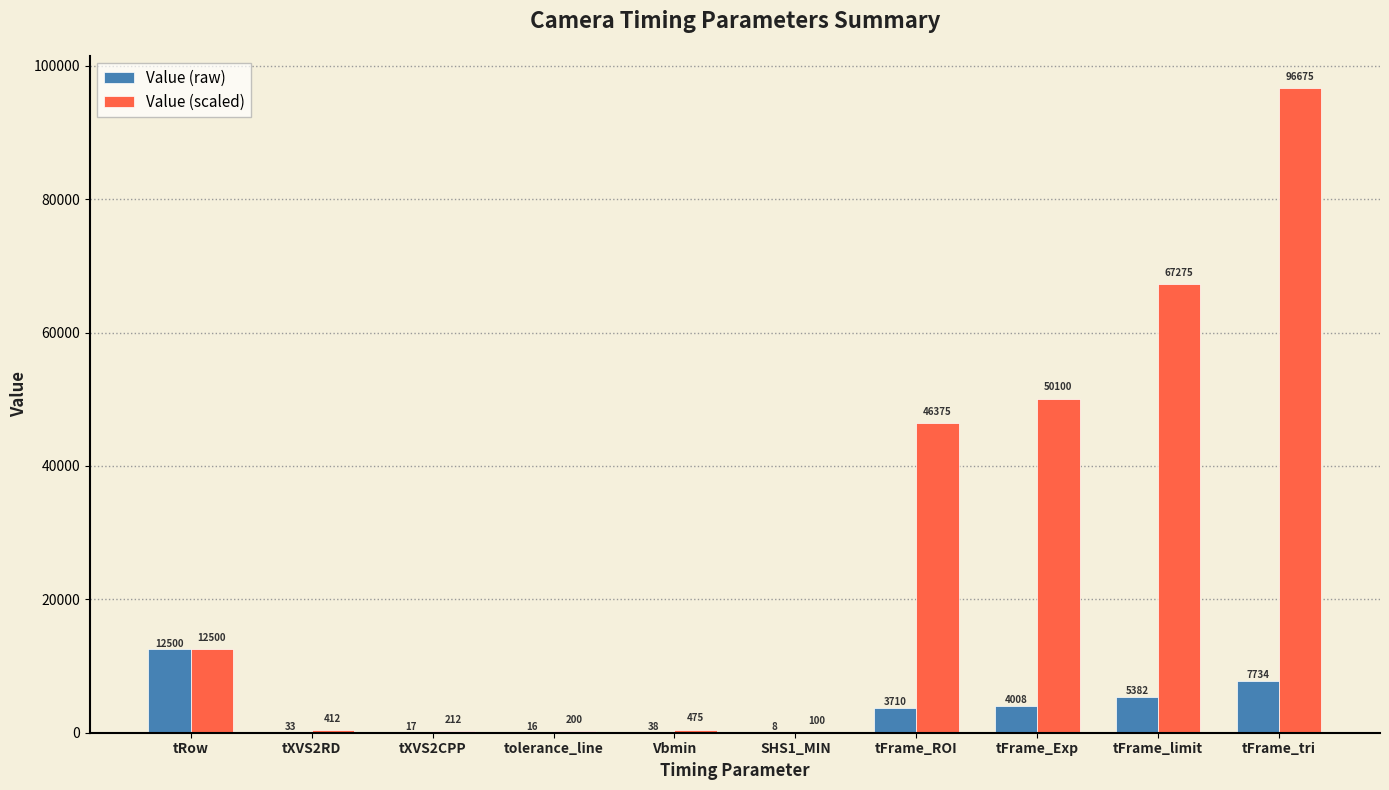

What is the sum of all Value (scaled) values?

274325.0